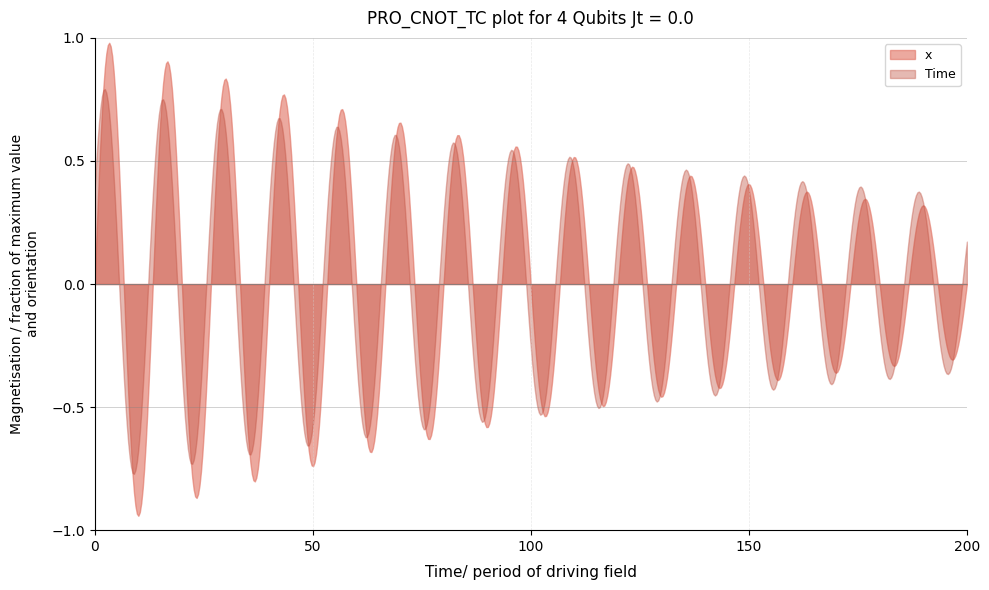

What is the sum of all x values?

31.2